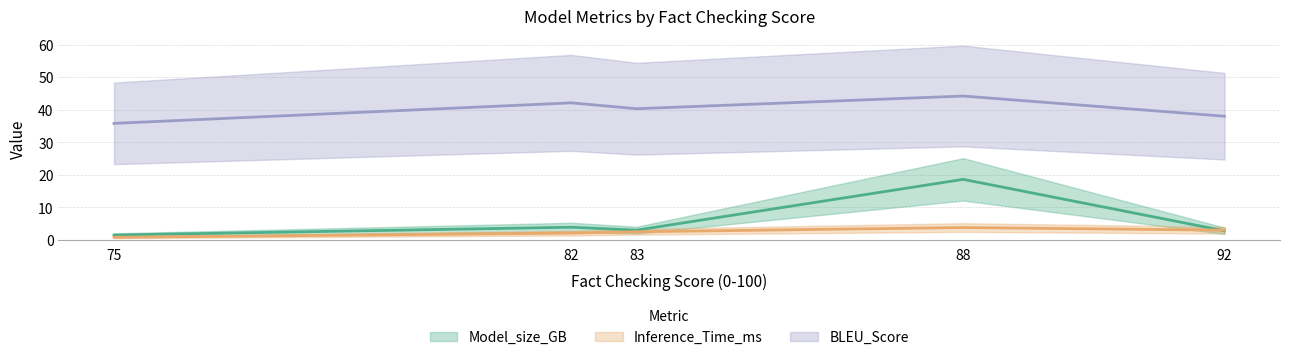

What is the approximate value of Model_size_GB at 88?

18.6